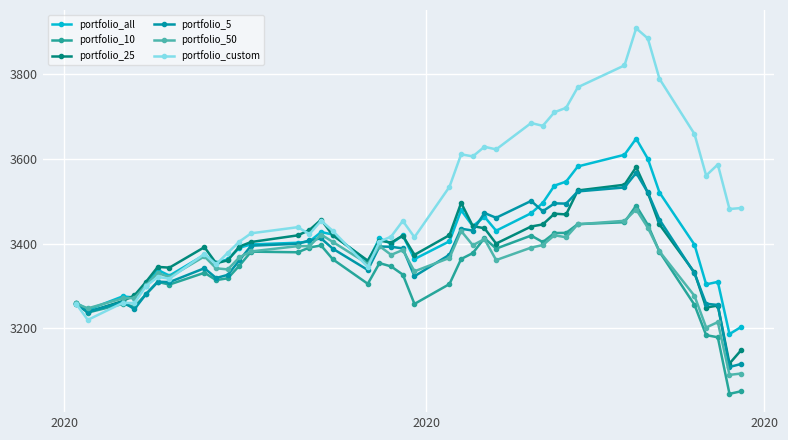

What is the value of the portfolio_10 point at the 25th from the left?

3412.8